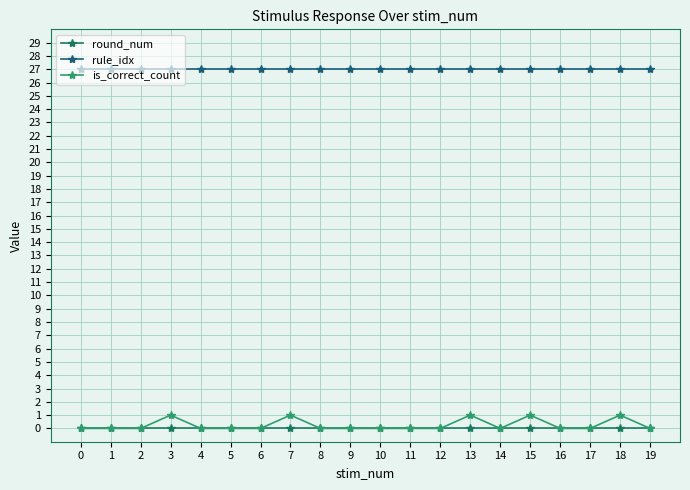

Which series has the largest total across all categories?

rule_idx